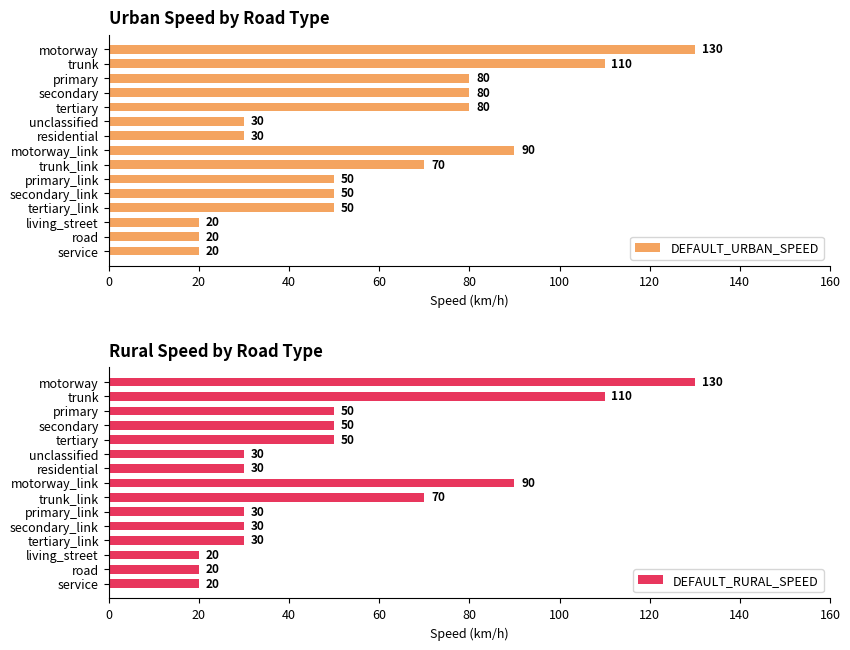

What is the difference between the maximum and minimum values in the DEFAULT_URBAN_SPEED series?

110